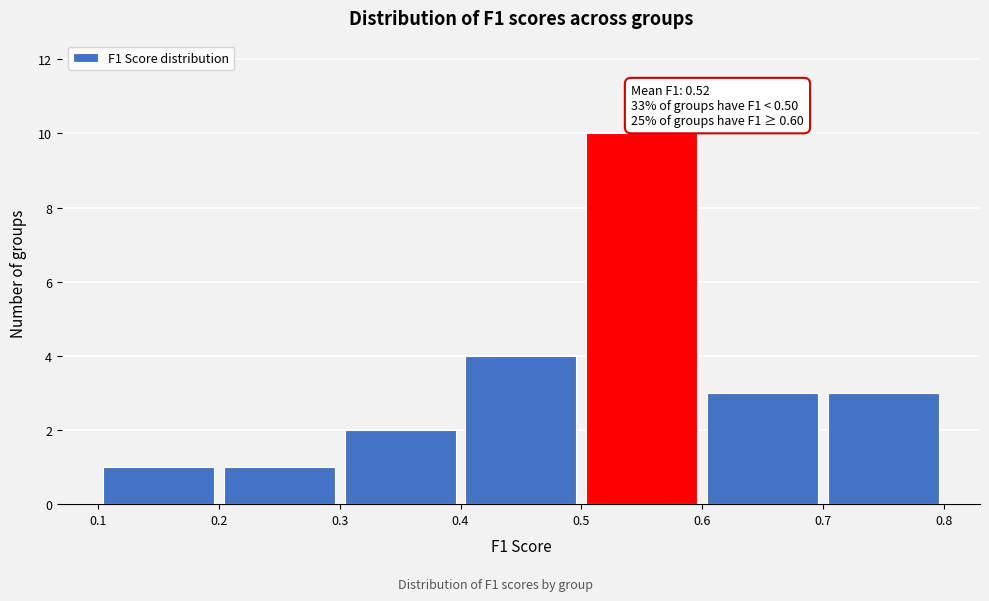

Over which range of the x-axis is the bar tallest?

0.5 to 0.6